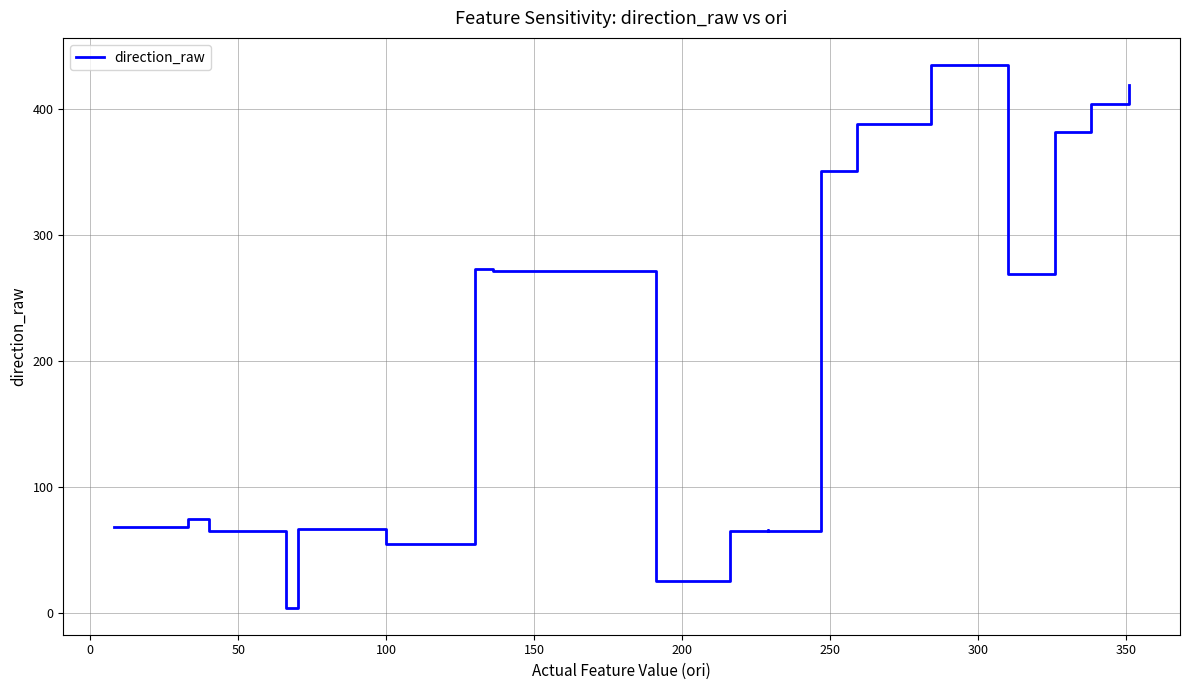

Does the chart display data point markers on the line(s)?

No